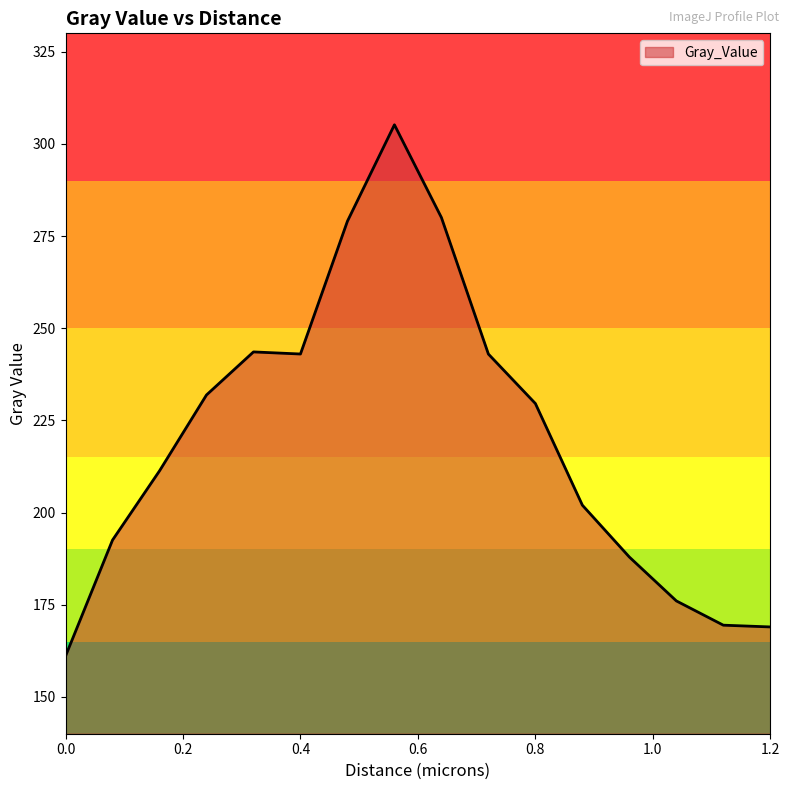

What is the difference between the maximum and minimum values?

144.1